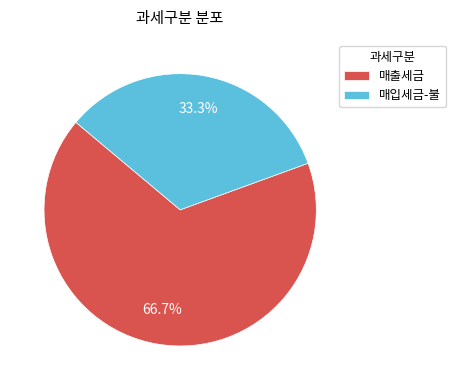

What percentage is the 매입세금-불 slice, to the nearest percent?

33%